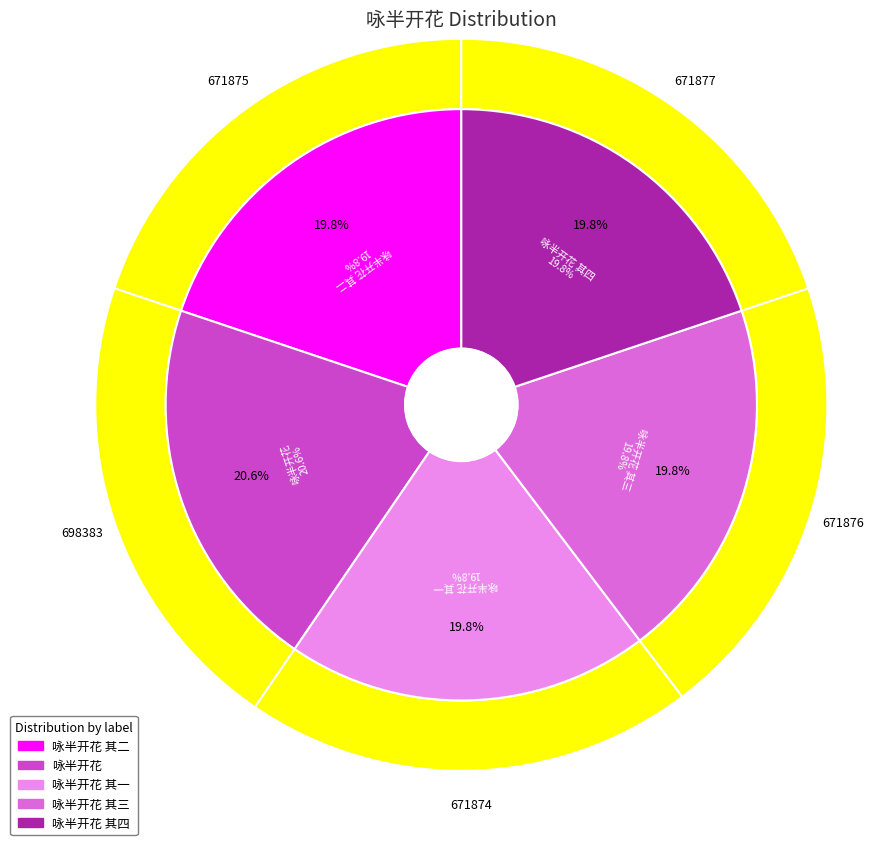

Rank the categories by value from lowest to highest.

咏半开花 其一, 咏半开花 其二, 咏半开花 其三, 咏半开花 其四, 咏半开花